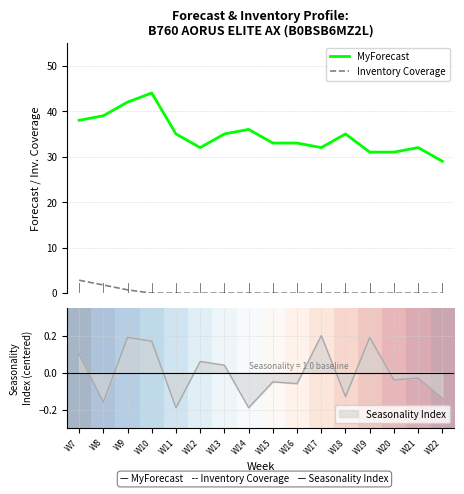

True or false: MyForecast and Inventory Coverage intersect in this chart.

False